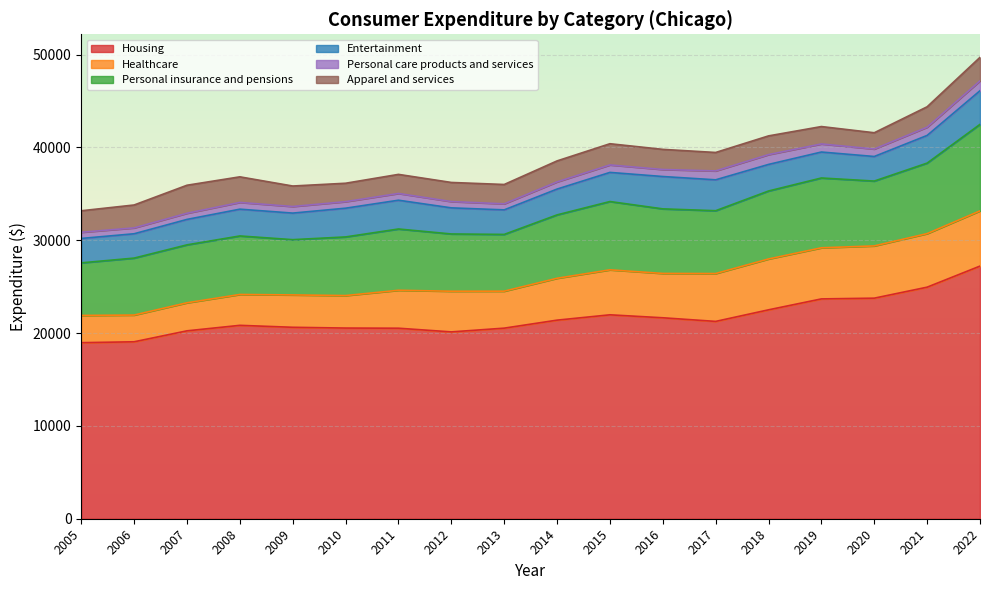

Which series has the largest range (max minus min)?

Housing